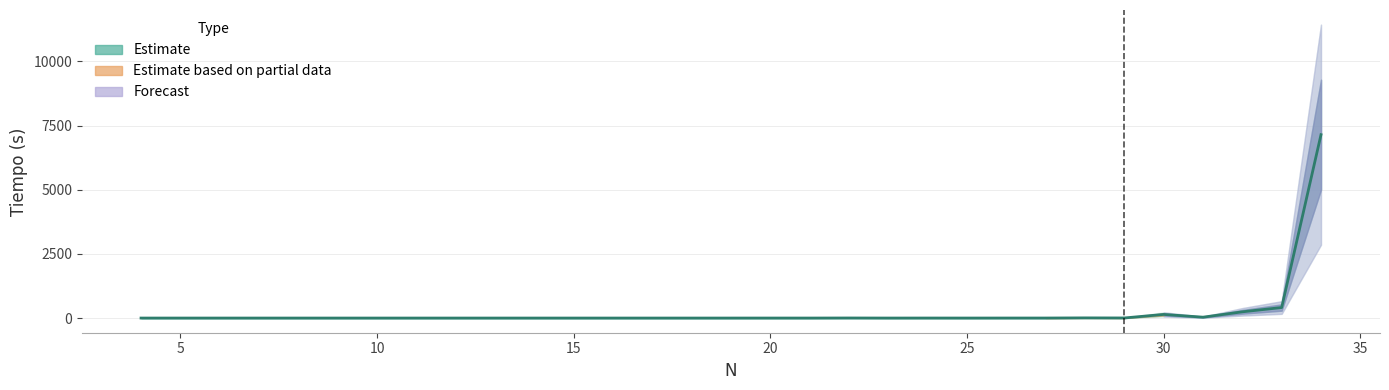

Reading right to left, extract all data points from this chart.

7145.6	410.2	242.9	34.2	141.2	3.5	6.5	0.9	0.8	0.1	0.7	0.0	2.5	0.0	0.3	0.0	0.0	0.0	0.0	0.0	0.0	0.0	0.0	0.0	0.0	0.0	0.0	0.0	0.0	0.0	0.0